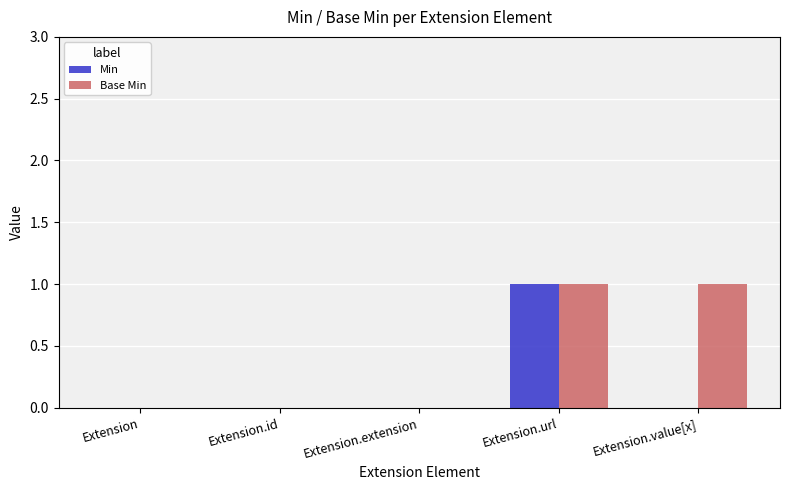

How many groups of bars are there?

5